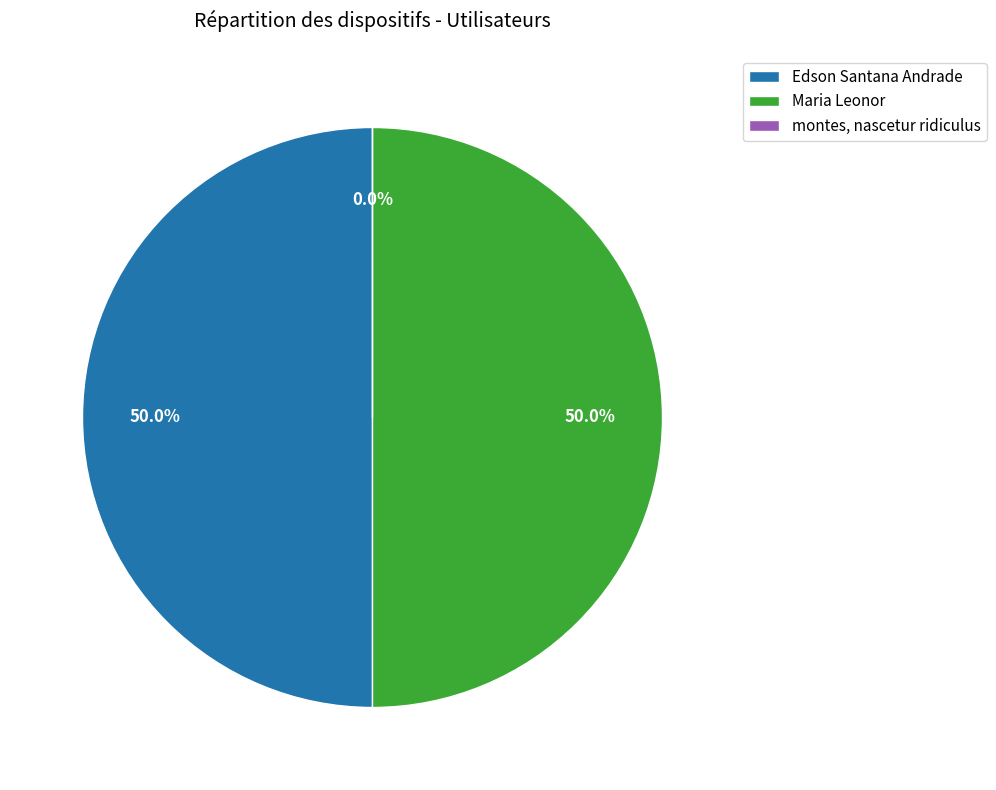

Does Edson Santana Andrade represent more than half of the total?

No